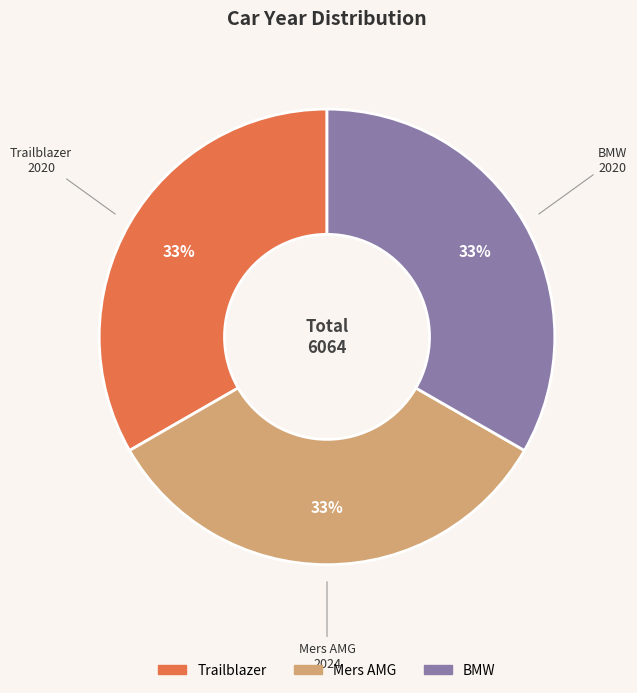

To the nearest percent, what portion does Trailblazer represent?

33%